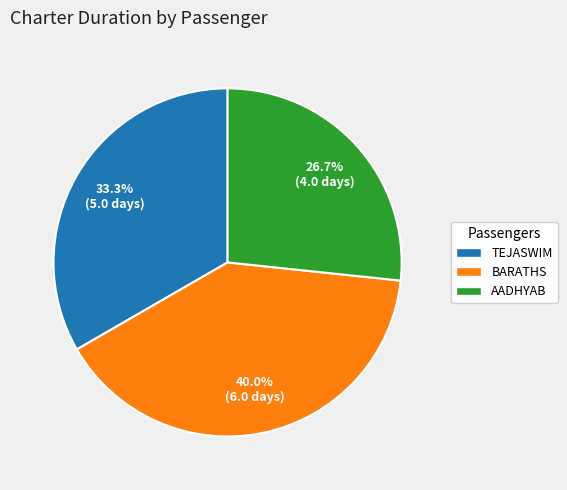

What is the ratio of the value at TEJASWIM to the value at BARATHS?

0.8